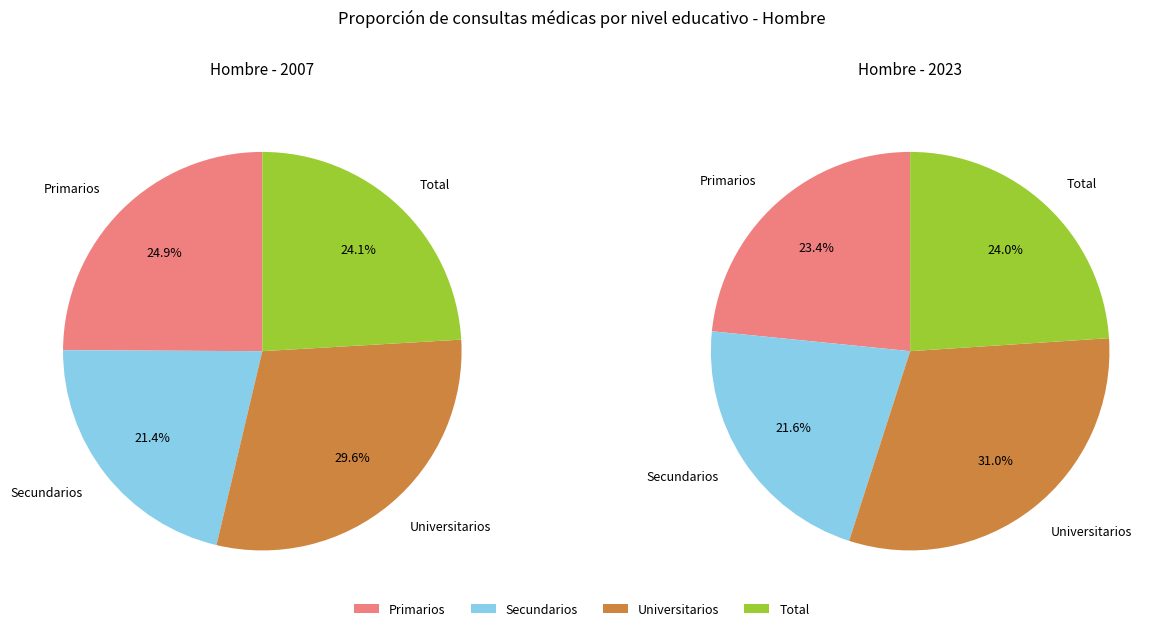

What percentage is NOT represented by Primarios?

75.1%